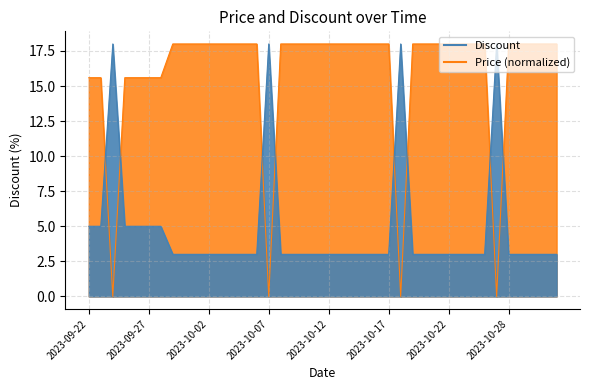

What are all the series names shown in the legend?

Discount, Price